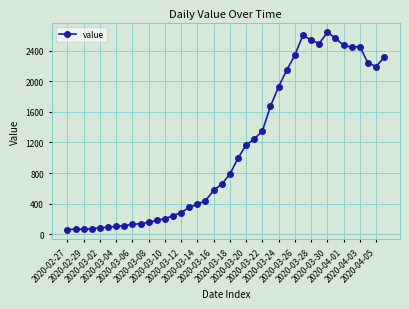

What is the maximum value shown in the chart?

2639